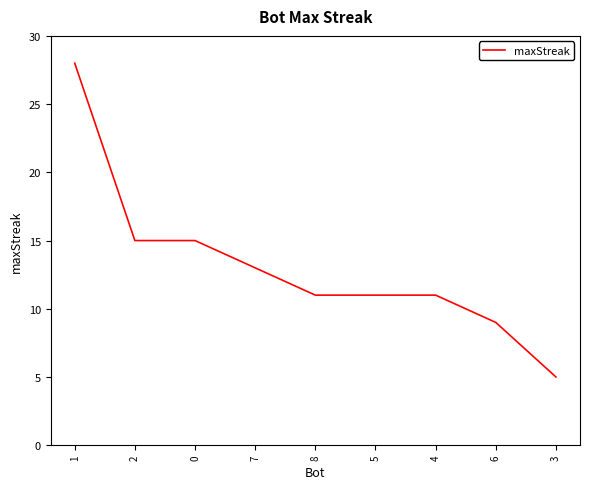

At which category does the chart reach its peak across all series?

1